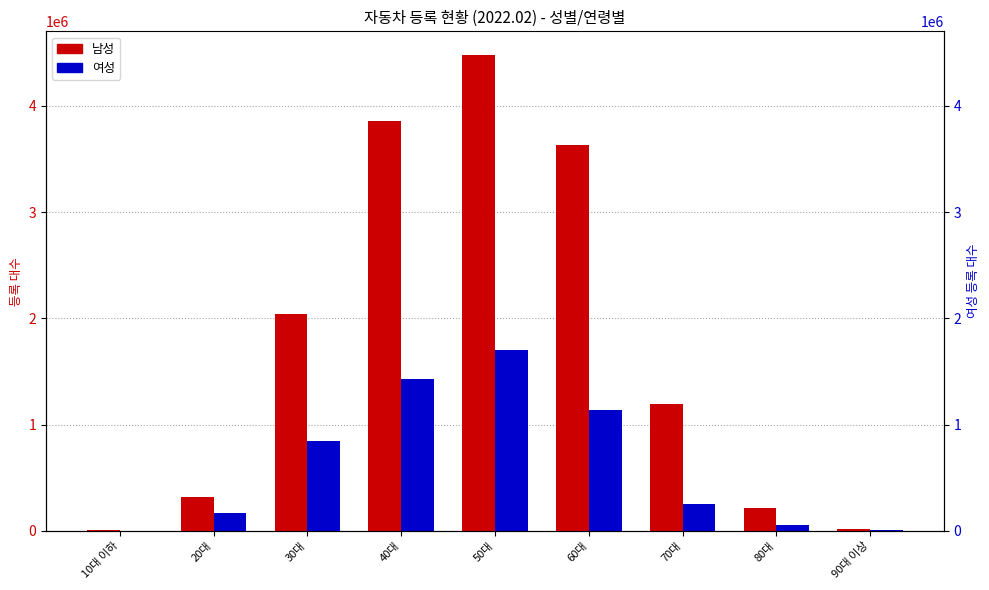

How many data points in 남성 are less than 1191372?

4